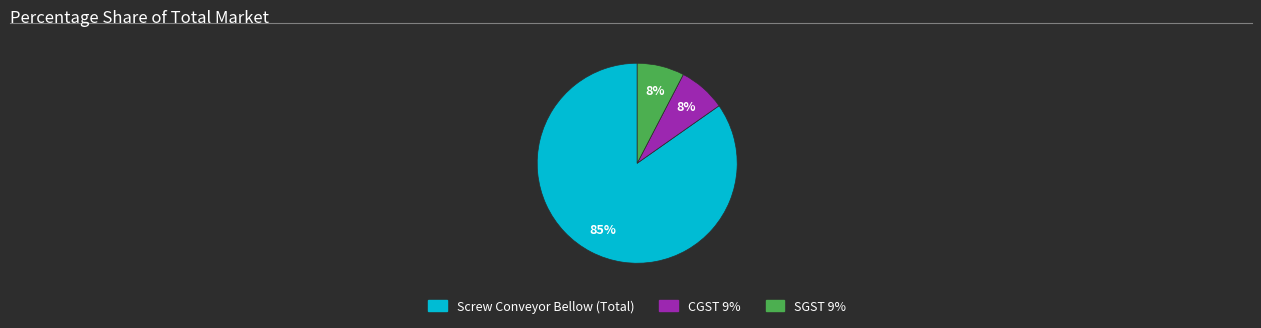

Which slice represents more than half of the pie?

Screw Conveyor Bellow (Total)